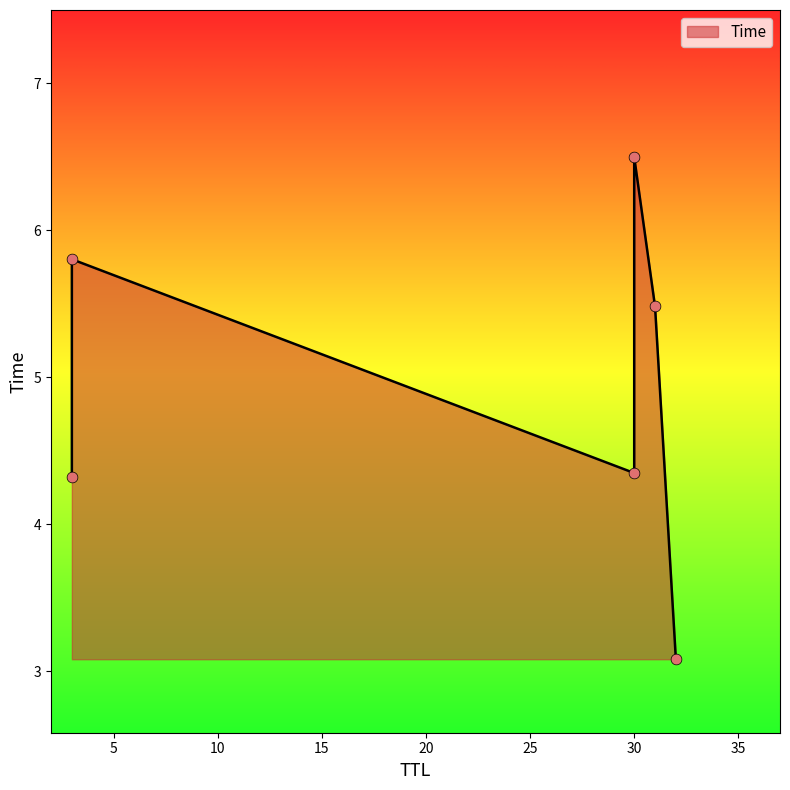

What is the change in value from 32 to 31?

+2.4